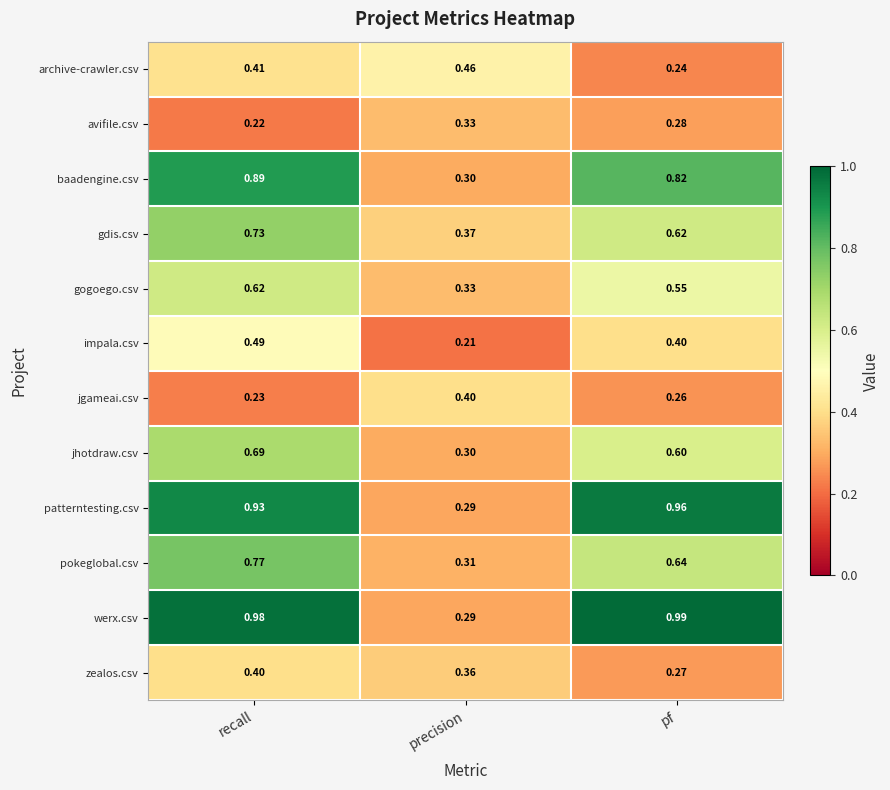

At pf, list the series in order from largest to smallest.

werx.csv, patterntesting.csv, baadengine.csv, pokeglobal.csv, gdis.csv, jhotdraw.csv, gogoego.csv, impala.csv, avifile.csv, zealos.csv, jgameai.csv, archive-crawler.csv